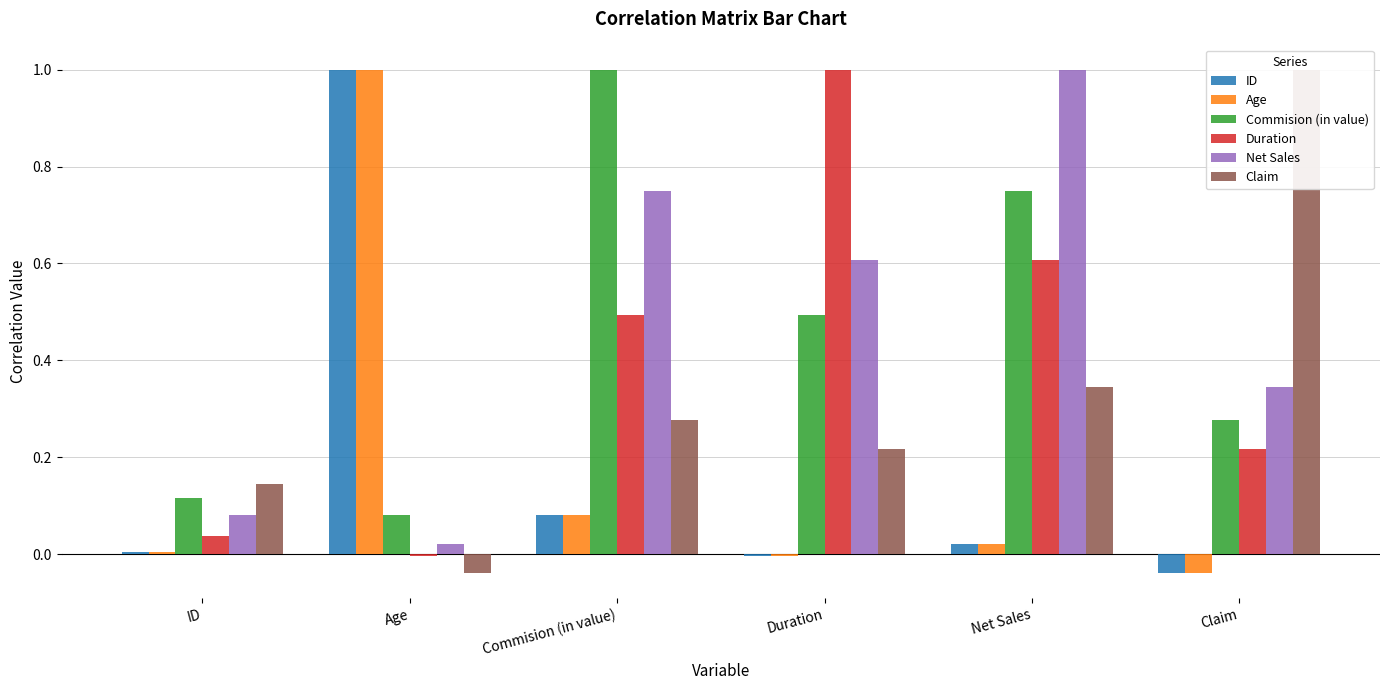

How many negative values does the Duration series have?

1